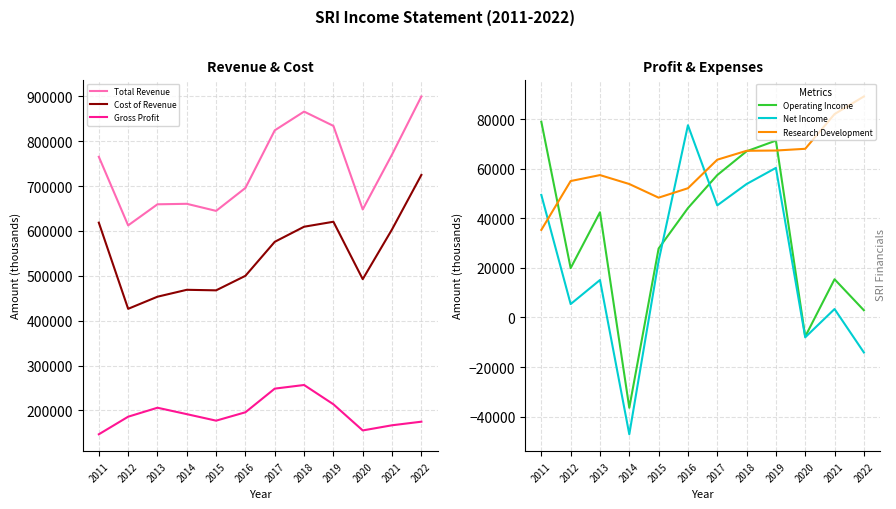

Where does the Operating Income series first go above 42400?

2011